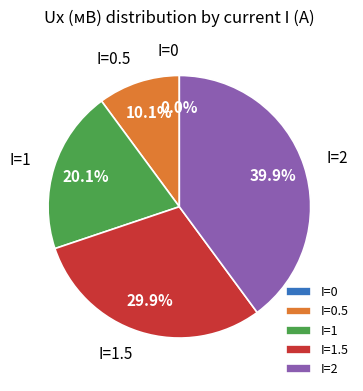

Which slice is the largest?

I=2